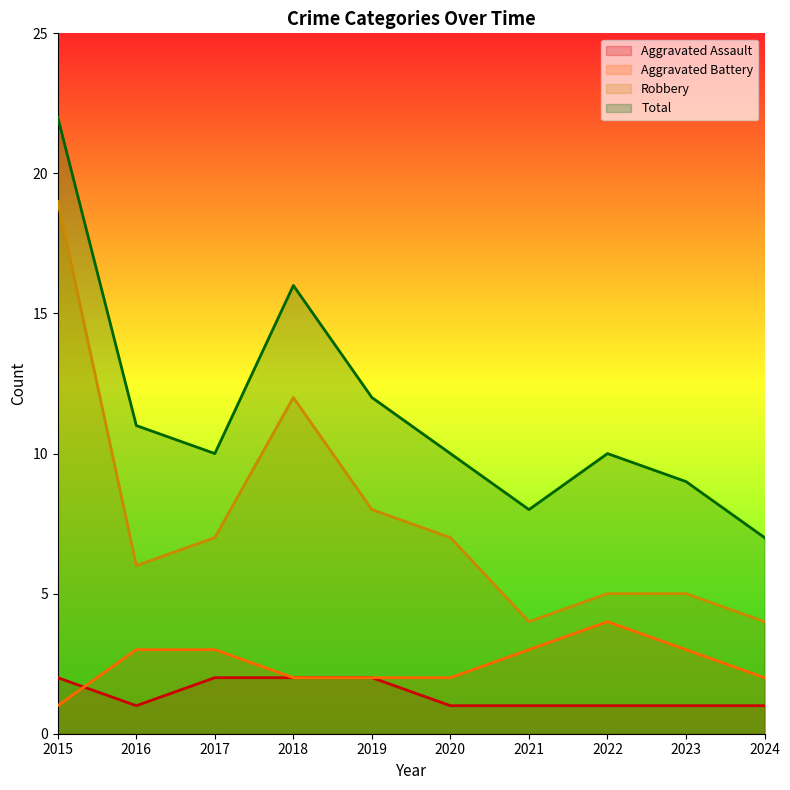

What is the greatest value displayed?

22